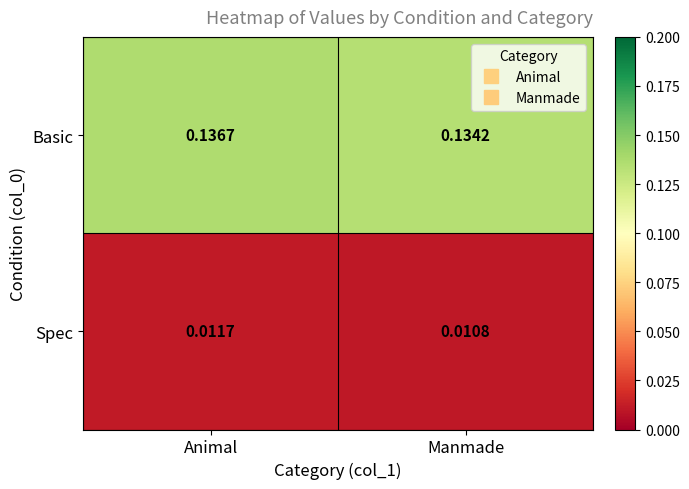

List the series in order of their overall mean, highest first.

Basic, Spec